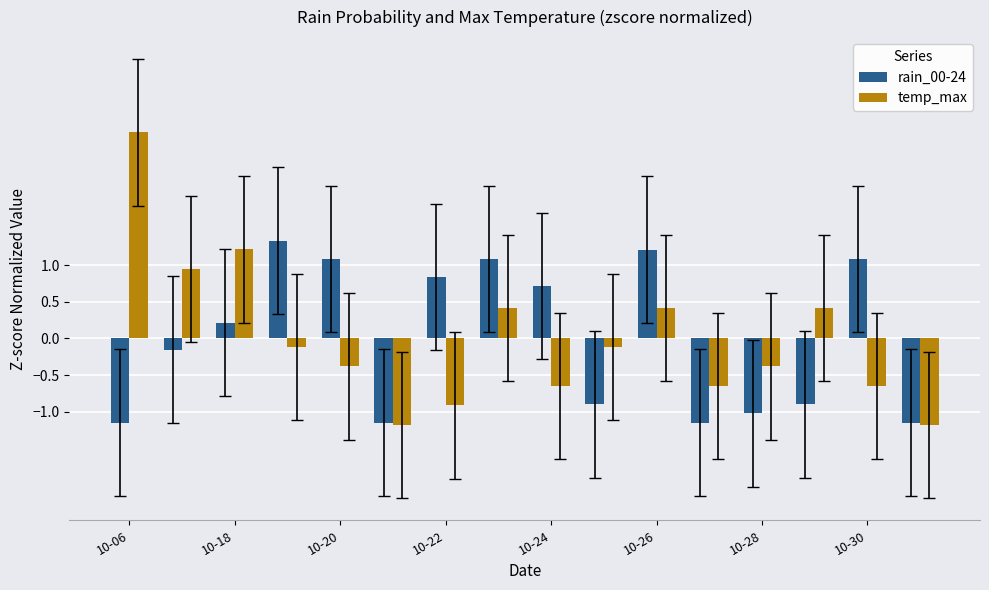

How many groups of bars are there?

16